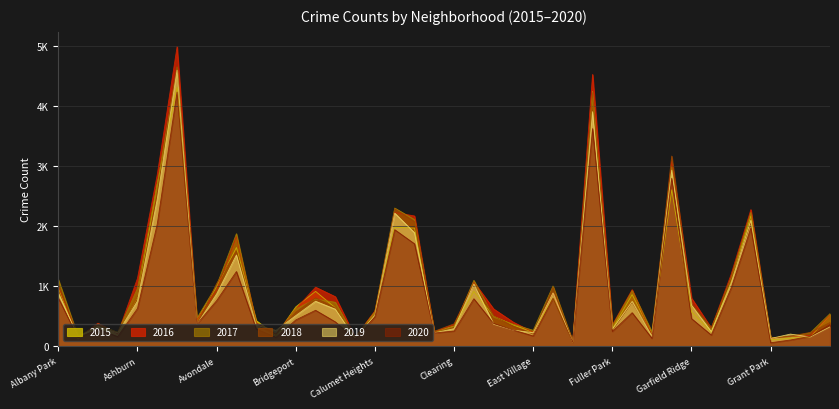

What is the sum of the 2015 values at Calumet Heights and Avalon Park?

1014